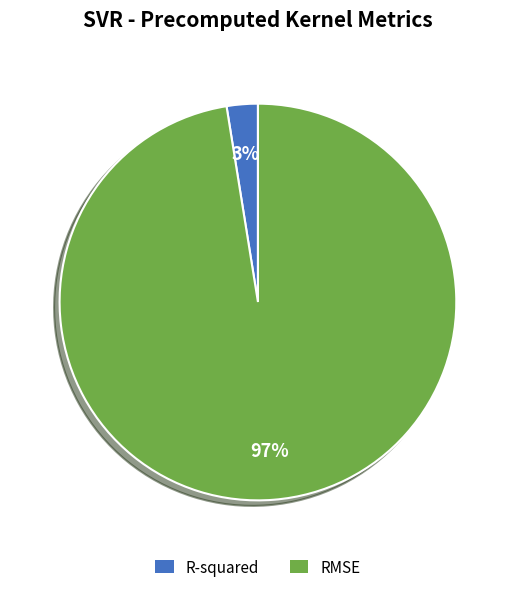

What percentage is the RMSE slice, to the nearest percent?

97%